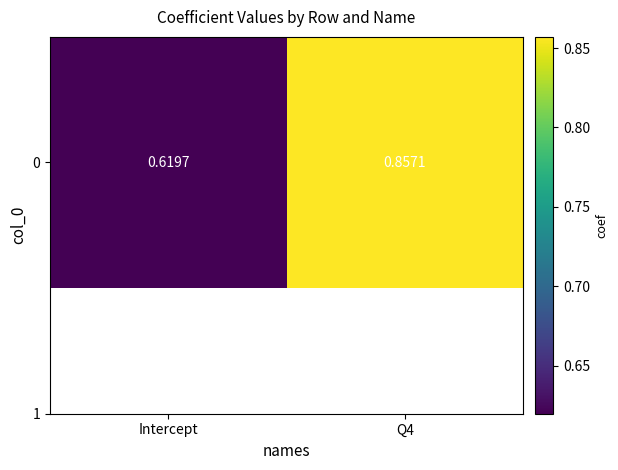

Count the number of data series in this chart.

1